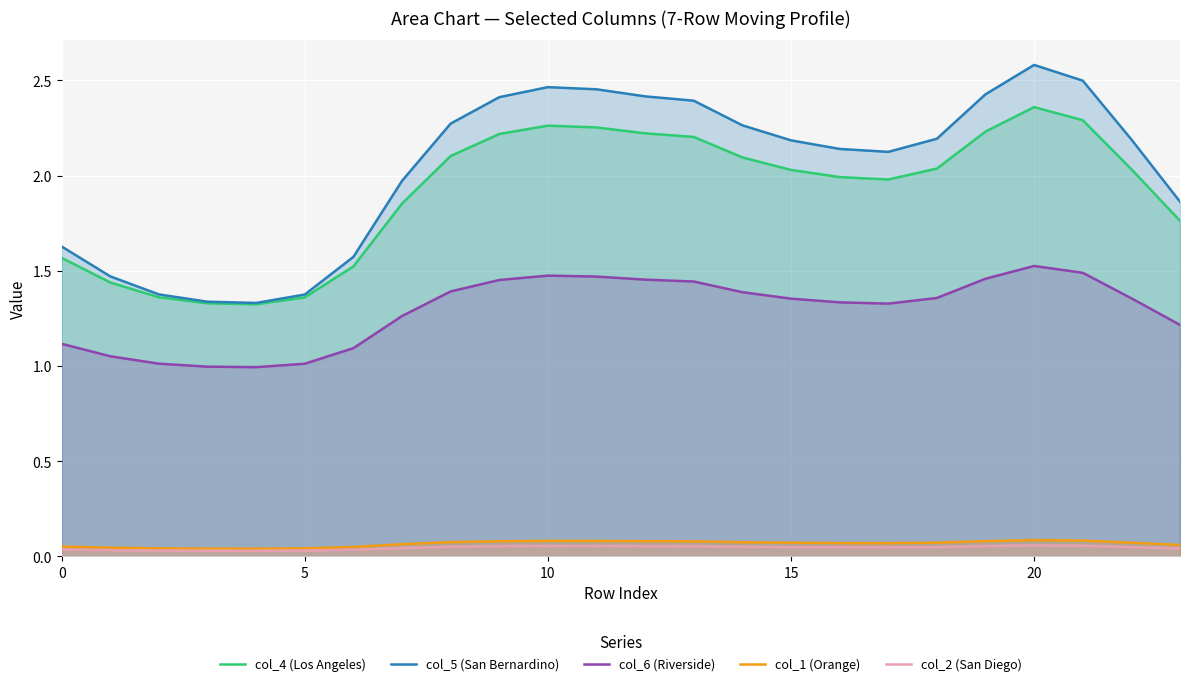

Which series has the largest total across all categories?

col_5 (San Bernardino)